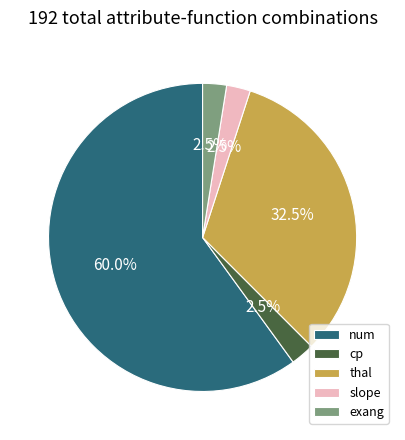

What is the majority slice?

num